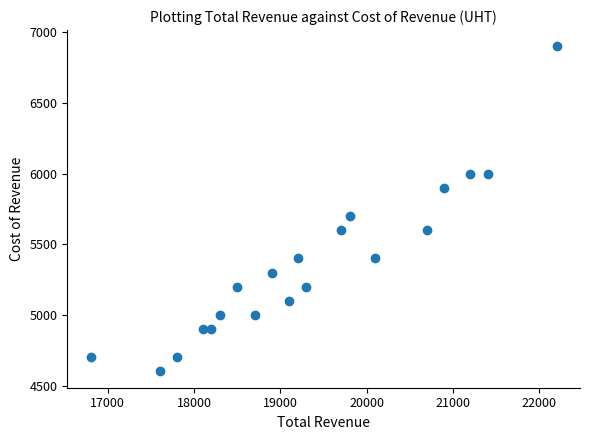

What is the range of X values (max minus min)?

5400